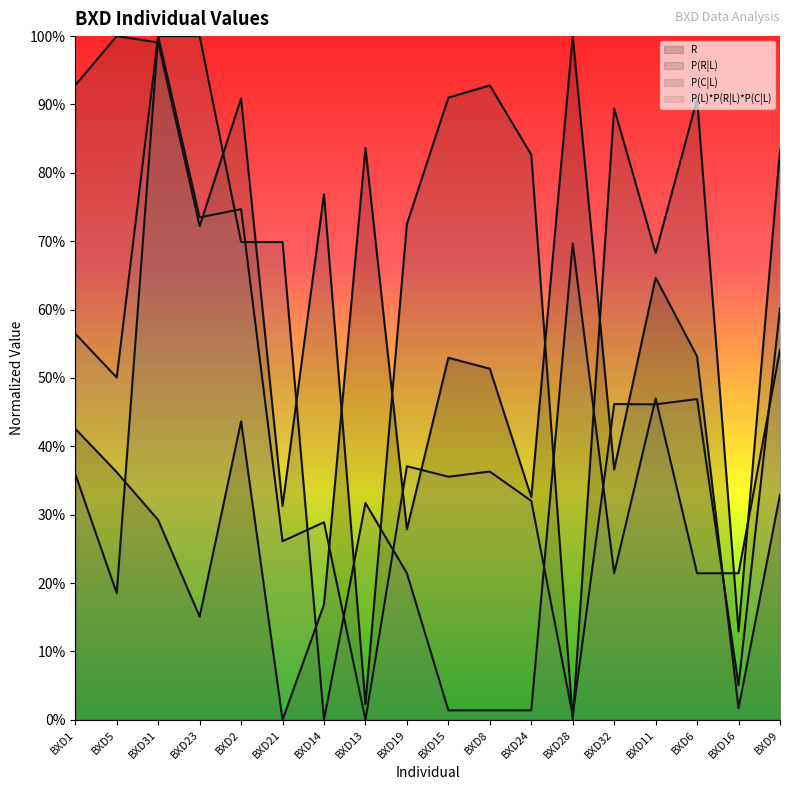

How many data points in R are above 0?

17